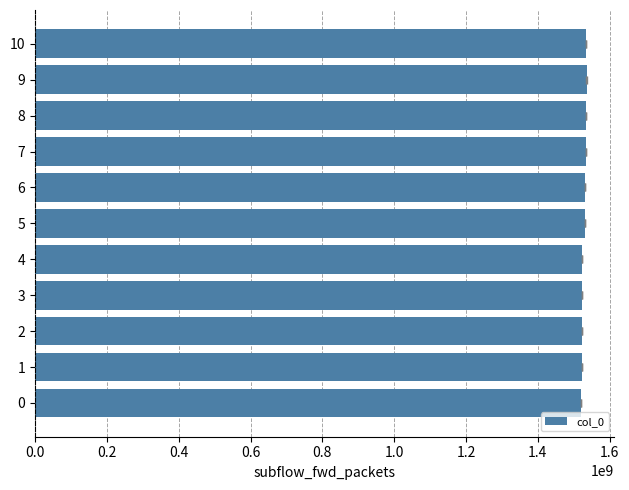

Reading right to left, extract all data points from this chart.

1535448748.0	1535726559.3	1535212954.0	1533661353.0	1532750549.0	1530280949.0	1524164533.0	1524024128.5	1523743329.5	1523480540.0	1519230176.0